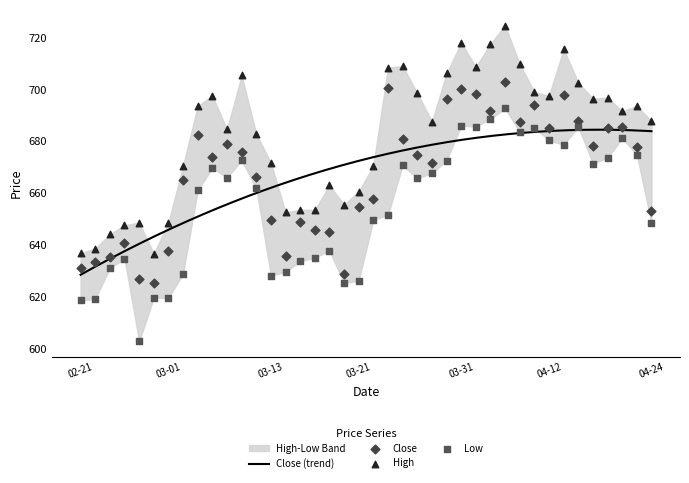

At how many categories does at least one series exceed 673?

24